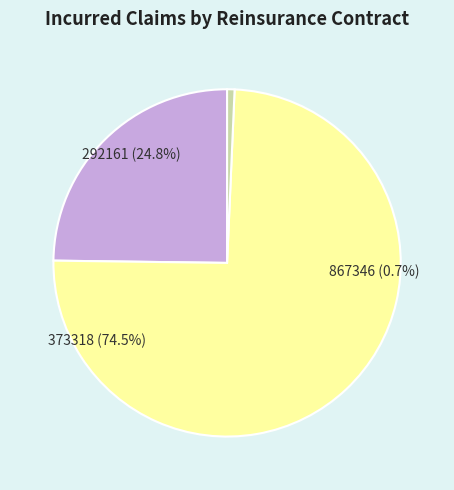

To the nearest percent, what percentage of the pie is 373318?

75%